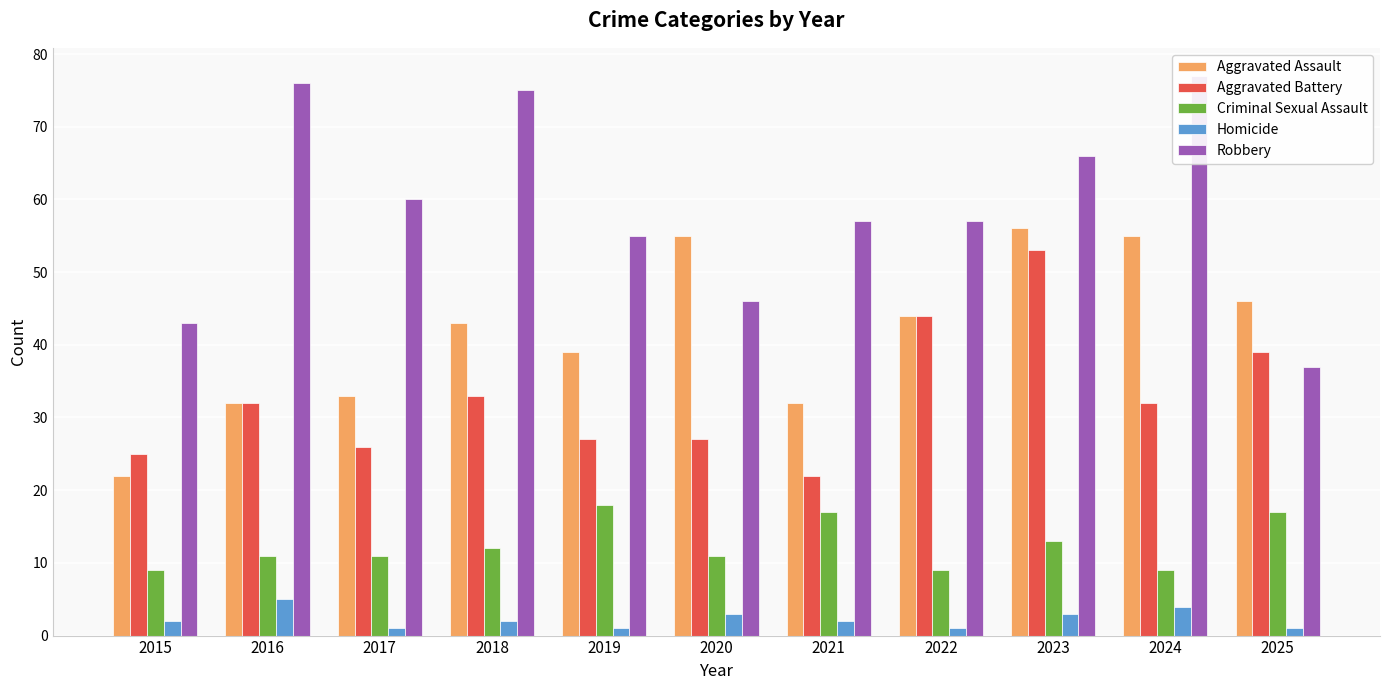

What are all the series names shown in the legend?

Aggravated Assault, Aggravated Battery, Criminal Sexual Assault, Homicide, Robbery